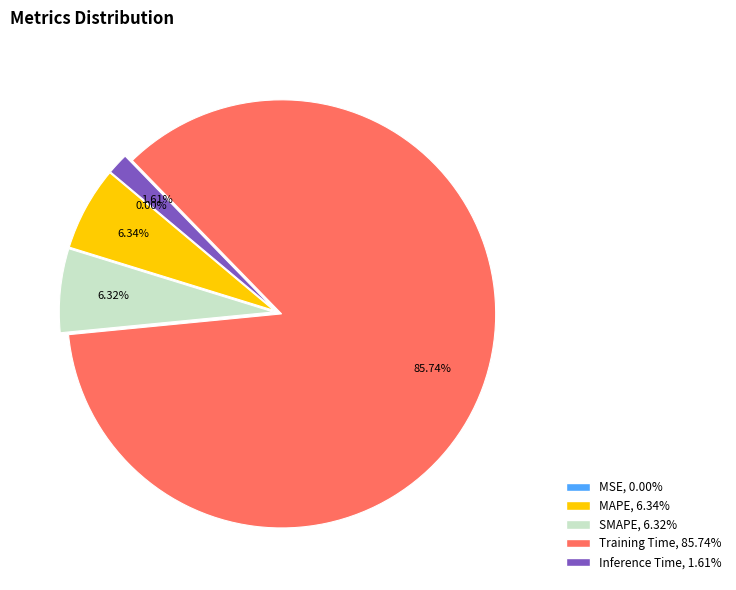

Which slice is the largest?

Training Time